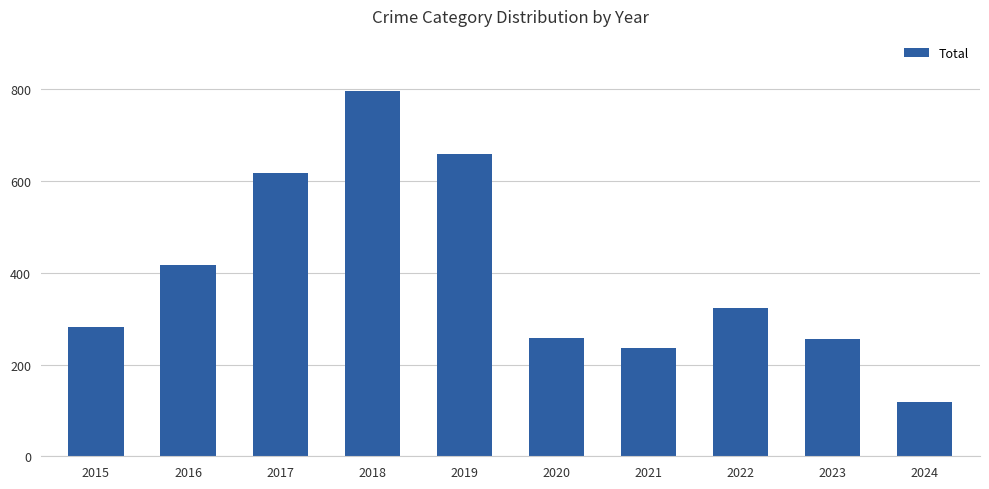

Between 2020 and 2015, which is larger?

2015